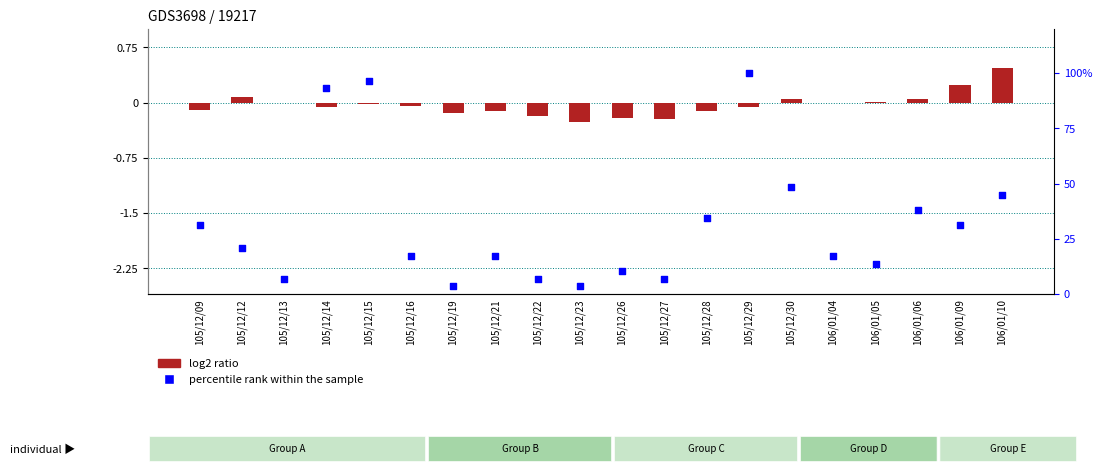

Which series has the largest total across all categories?

percentile rank within the sample